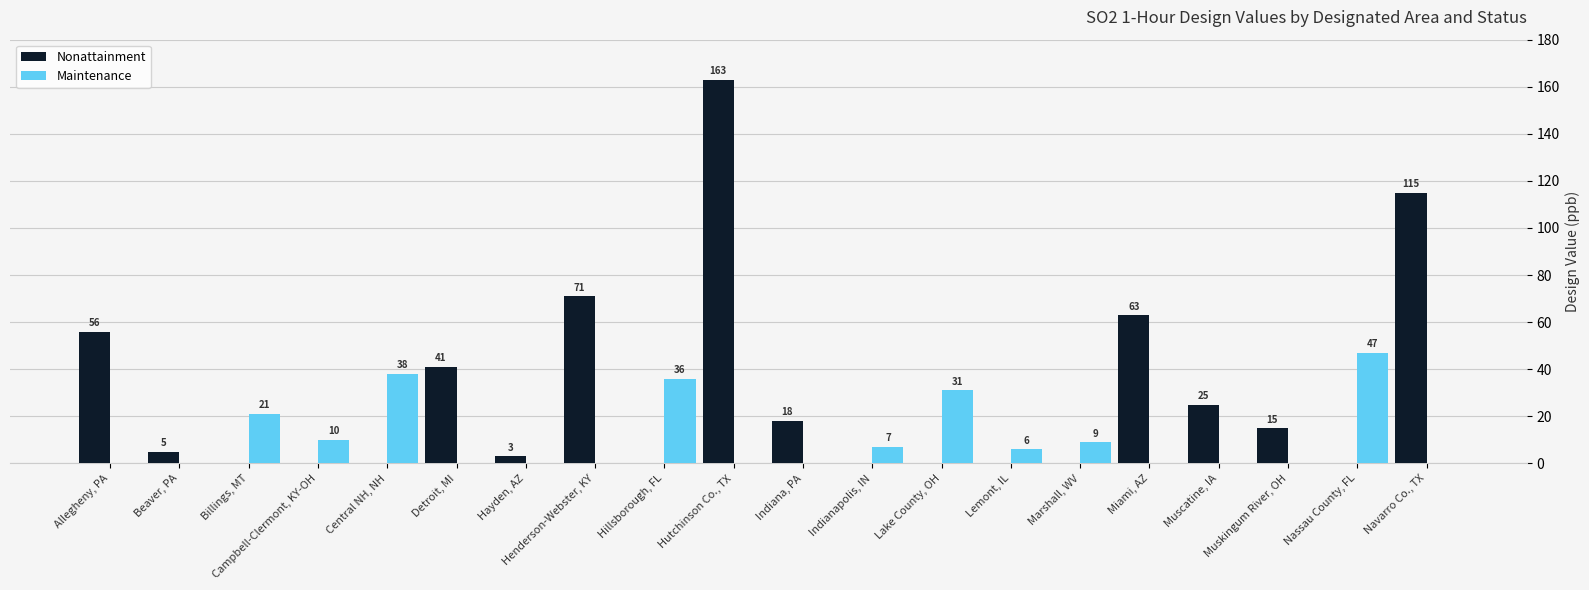

What is the highest value of the Nonattainment series?

163